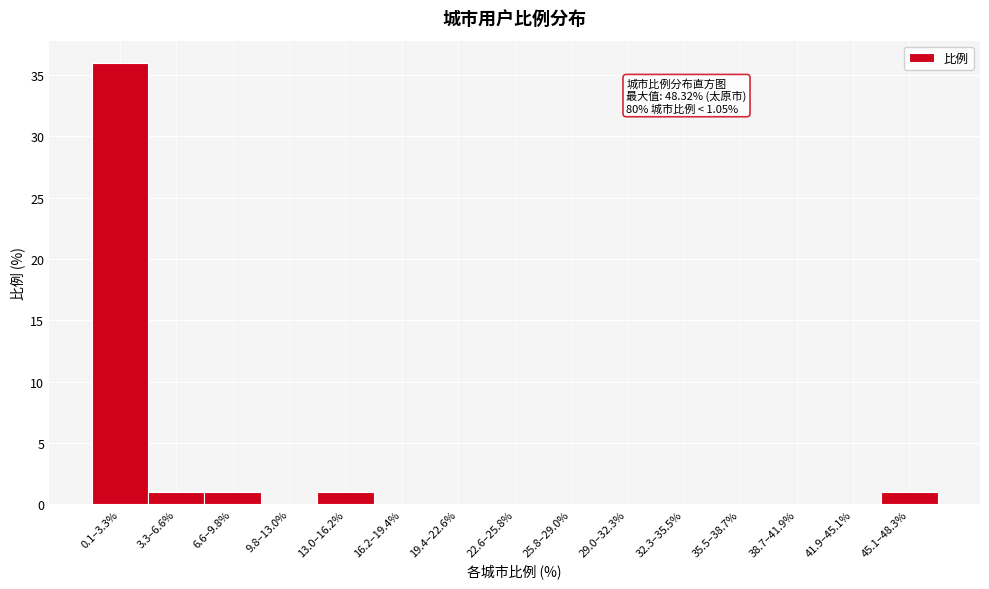

Reading left to right, list all the values displayed in this chart.

0.1–3.3%=36	3.3–6.6%=1	6.6–9.8%=1	9.8–13.0%=0	13.0–16.2%=1	16.2–19.4%=0	19.4–22.6%=0	22.6–25.8%=0	25.8–29.0%=0	29.0–32.3%=0	32.3–35.5%=0	35.5–38.7%=0	38.7–41.9%=0	41.9–45.1%=0	45.1–48.3%=1